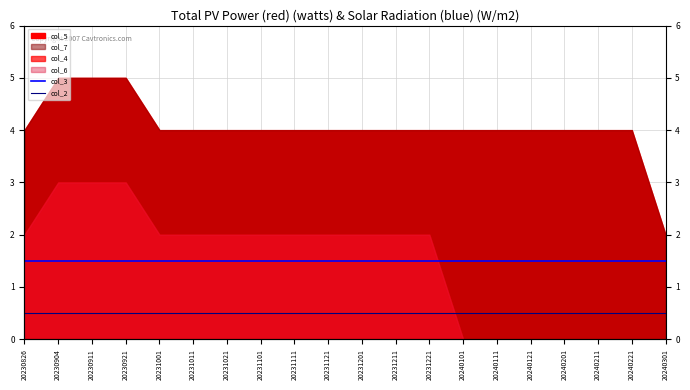

True or false: col_3 and col_2 cross at least once.

False